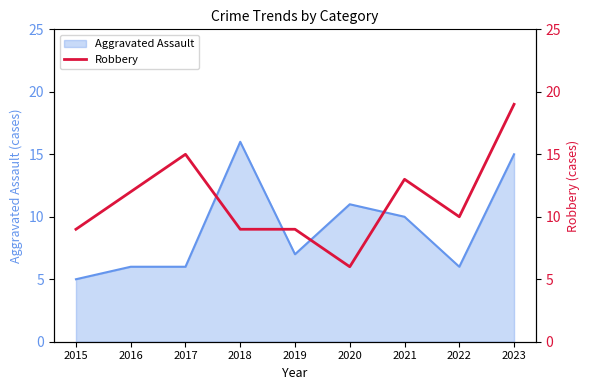

Which category has the highest value in the Aggravated Assault series?

2018